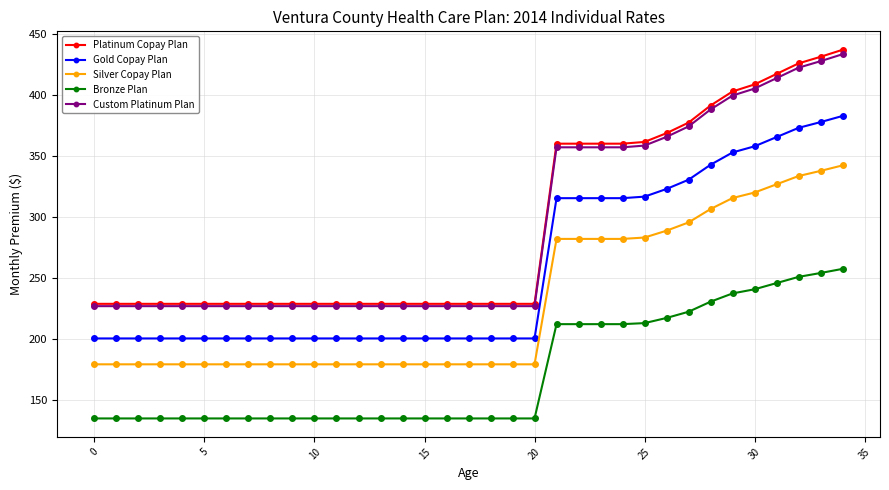

What is the smallest value displayed?

134.5